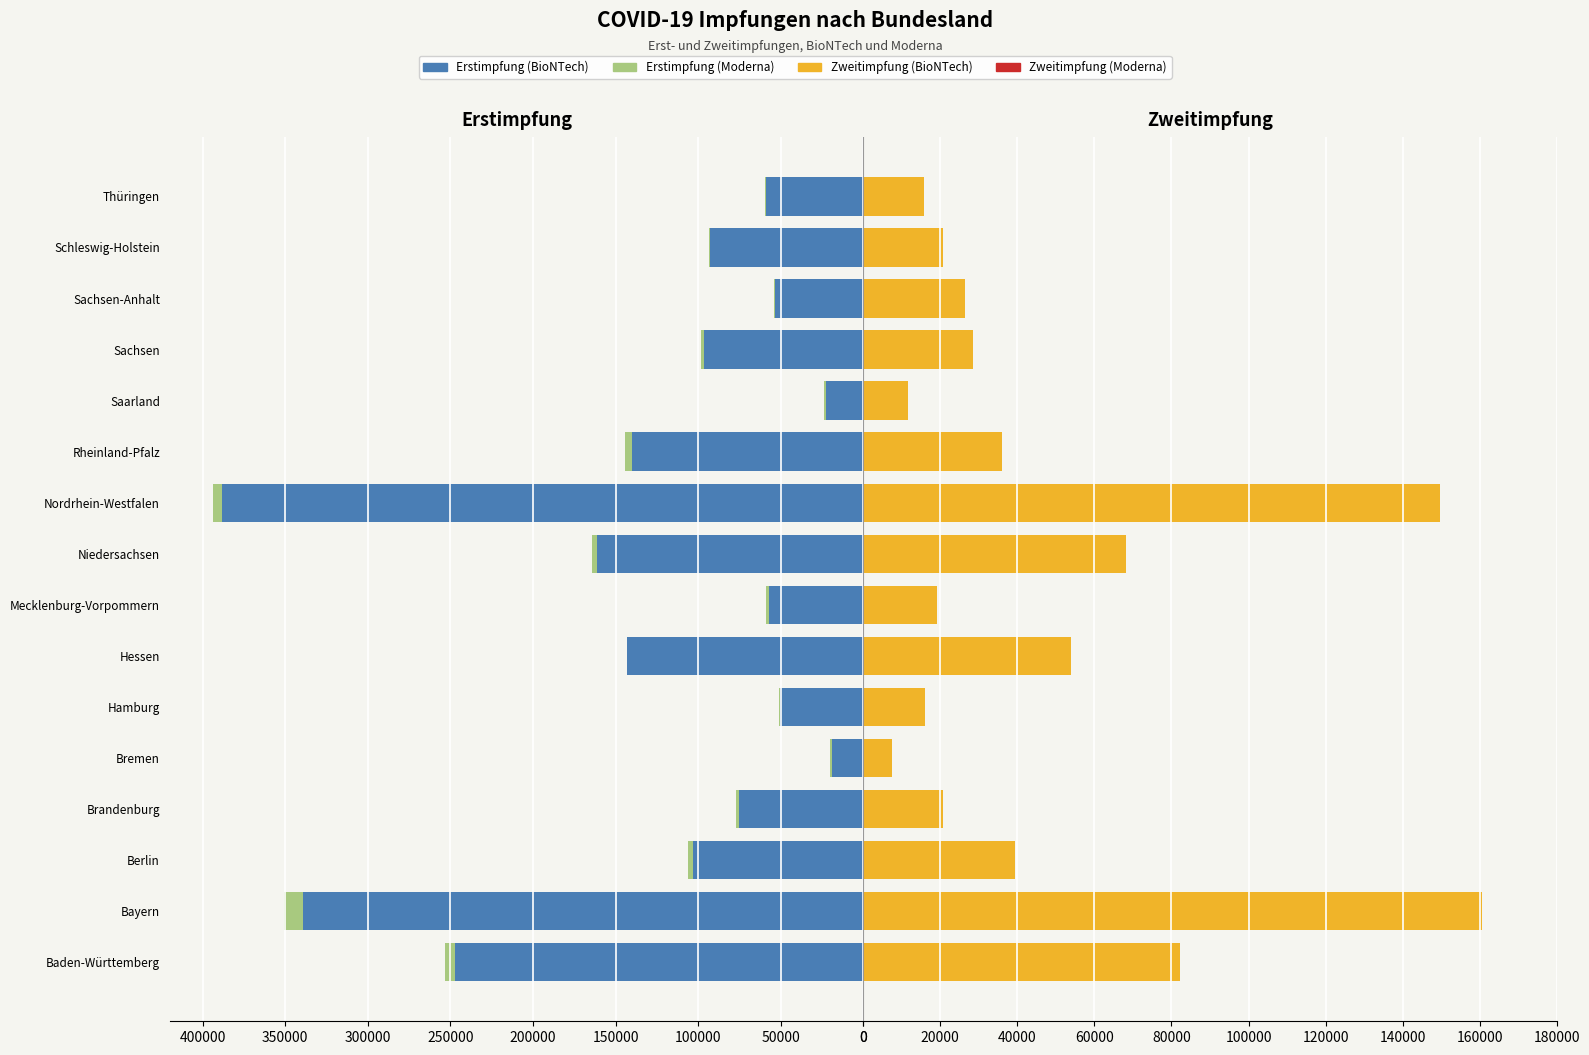

What is the spread (max minus min) of values at Hamburg?

50110